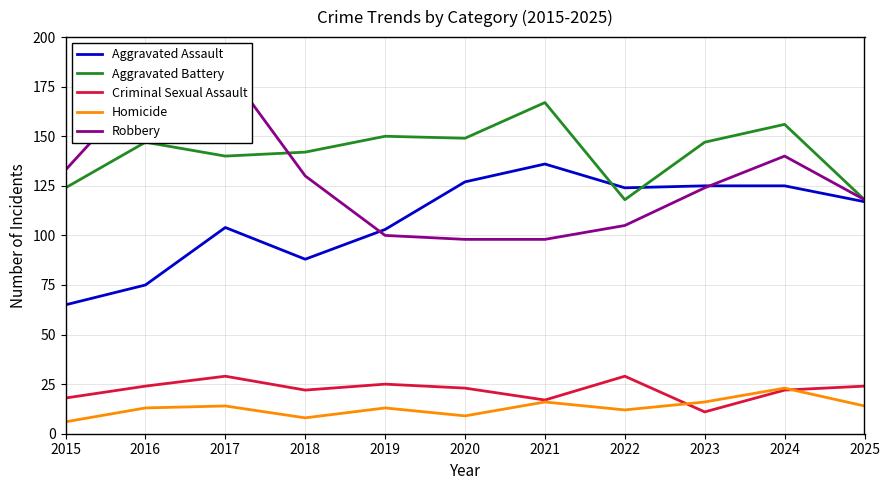

What is the minimum value shown in the chart?

6